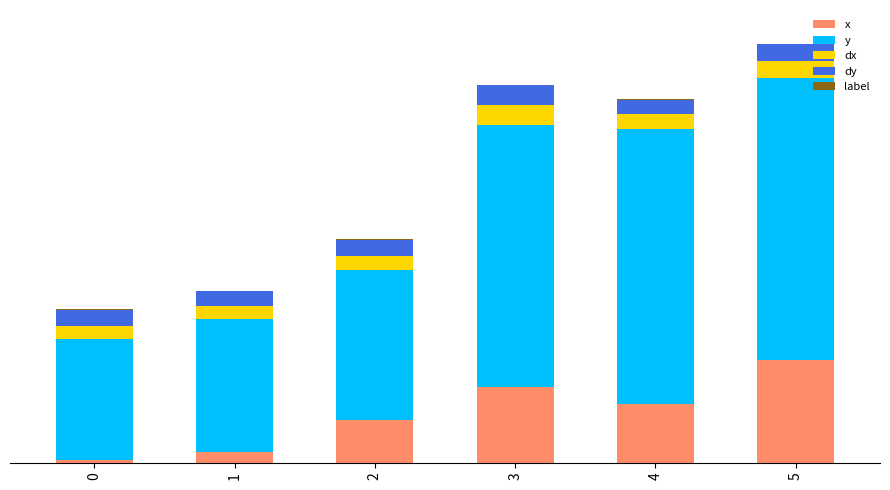

Are the bars grouped side by side (vs. stacked)?

No